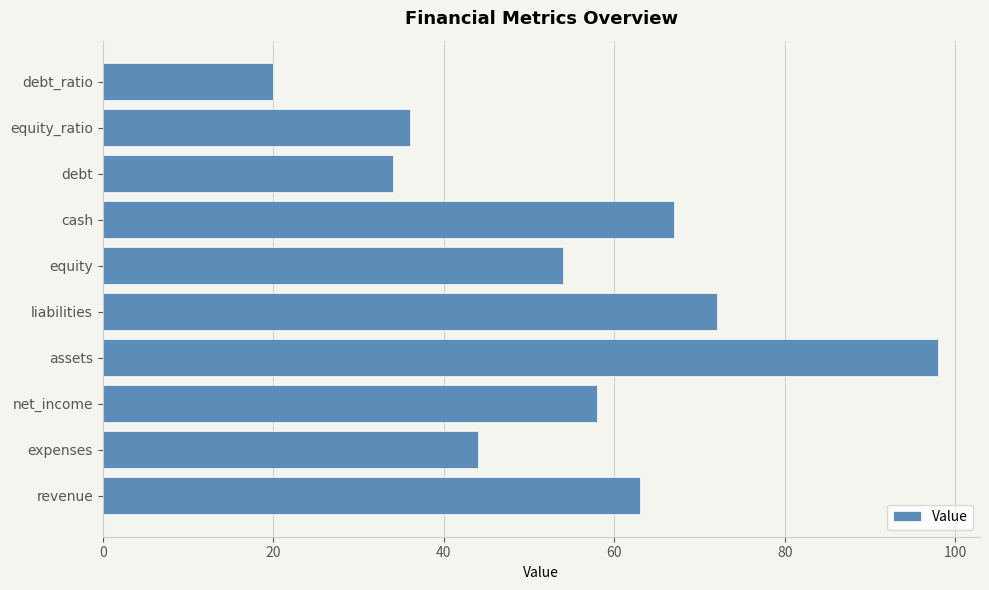

Rank the categories by value from lowest to highest.

debt_ratio, debt, equity_ratio, expenses, equity, net_income, revenue, cash, liabilities, assets